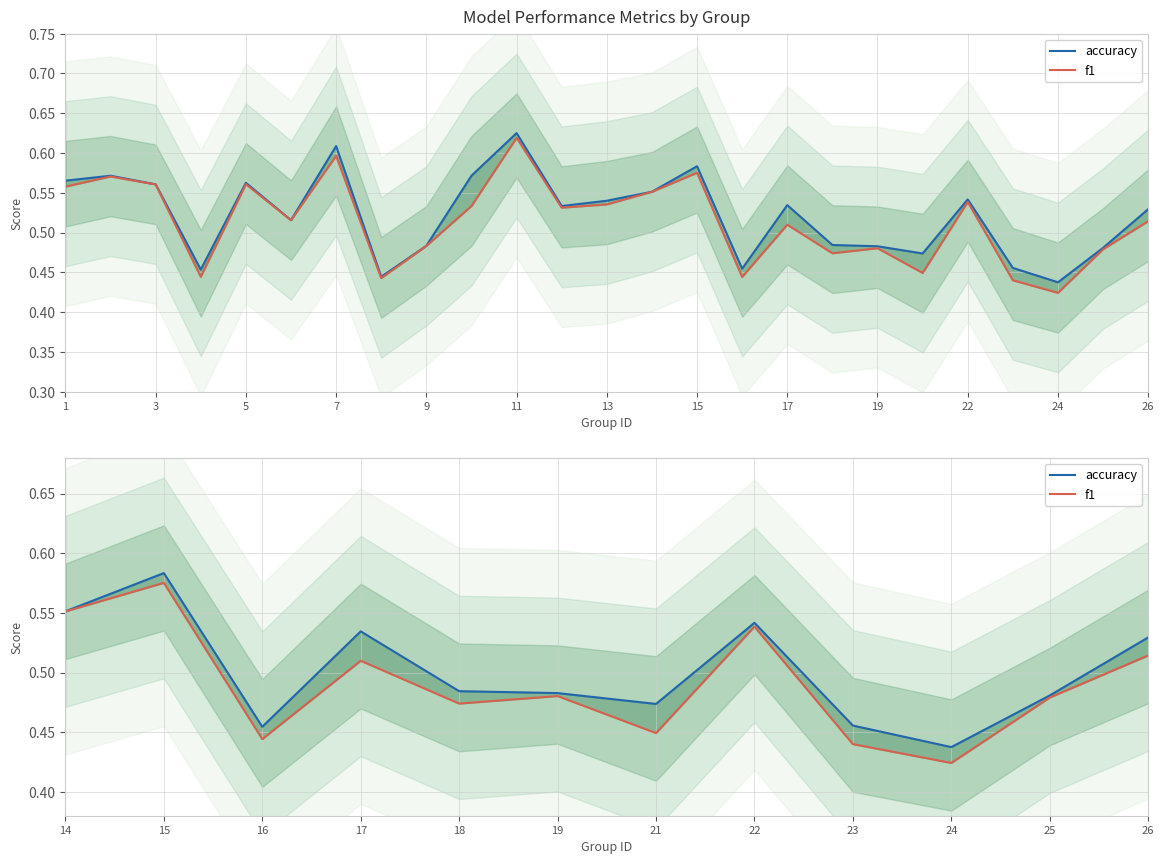

True or false: accuracy and f1 intersect in this chart.

False